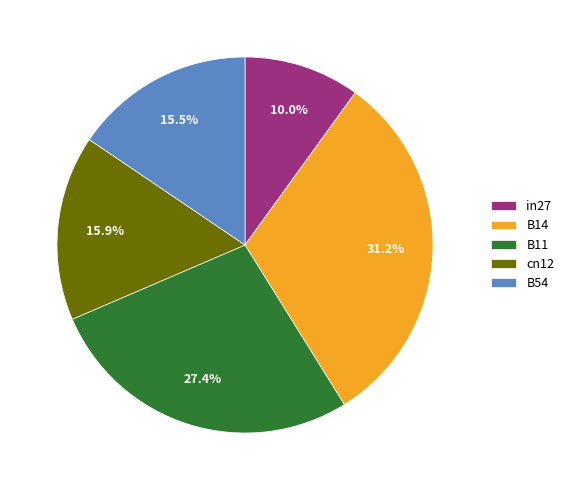

What is the total percentage of B11 and B54?

42.9%